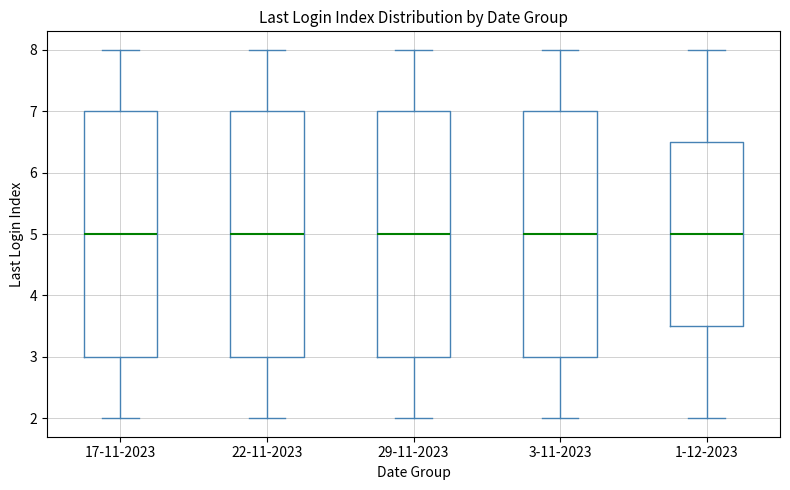

Where is the upper edge of the box for 22-11-2023 on the y-axis? The values are not printed on the chart, so give them approximately, as read against the axis.

7.0